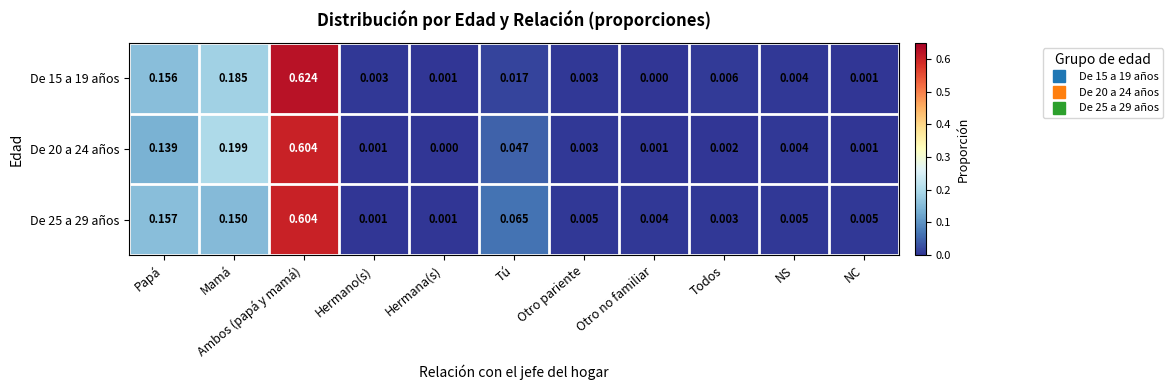

Is the value of De 20 a 24 años at Tú greater than the value of De 25 a 29 años at Hermano(s)?

Yes